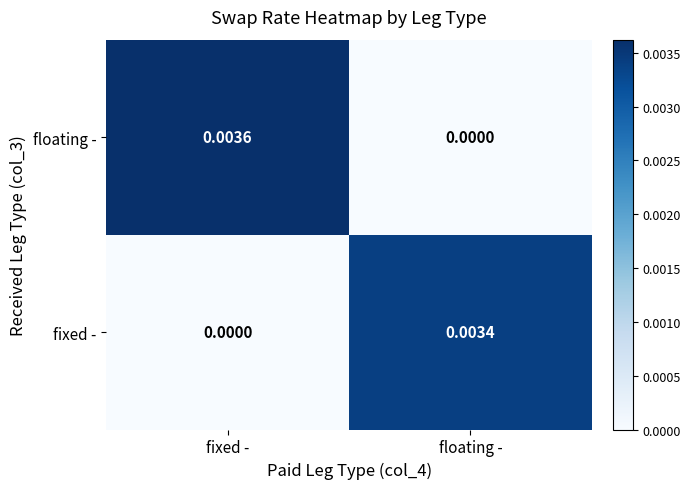

How many data points does each series have?

2